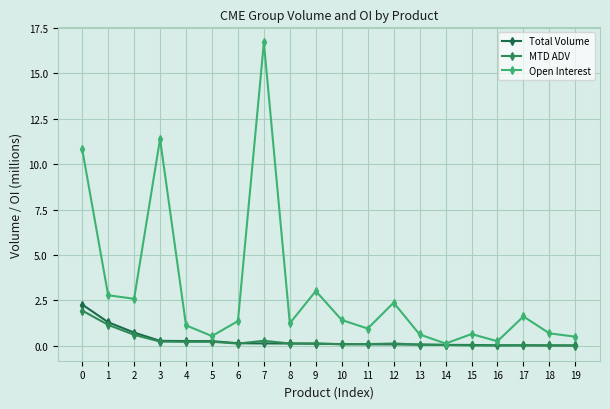

Reading left to right, transcribe all the data shown in this chart.

Total Volume: 2.3	1.3	0.7	0.3	0.3	0.3	0.1	0.1	0.1	0.1	0.1	0.1	0.1	0.1	0.1	0.1	0.0	0.0	0.0	0.0
MTD ADV: 1.9	1.2	0.6	0.2	0.2	0.2	0.1	0.3	0.1	0.1	0.1	0.1	0.1	0.1	0.1	0.0	0.0	0.0	0.0	0.0
Open Interest: 10.8	2.8	2.6	11.4	1.1	0.5	1.4	16.7	1.2	3.0	1.4	1.0	2.4	0.6	0.1	0.7	0.3	1.6	0.7	0.5